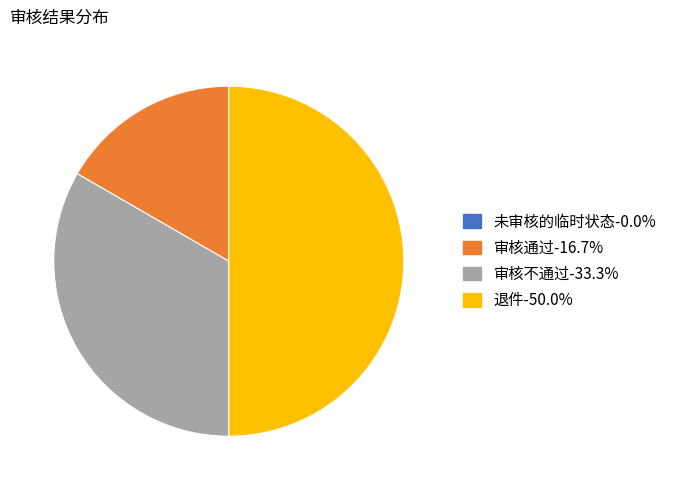

Between 退件 and 审核通过, which is larger?

退件